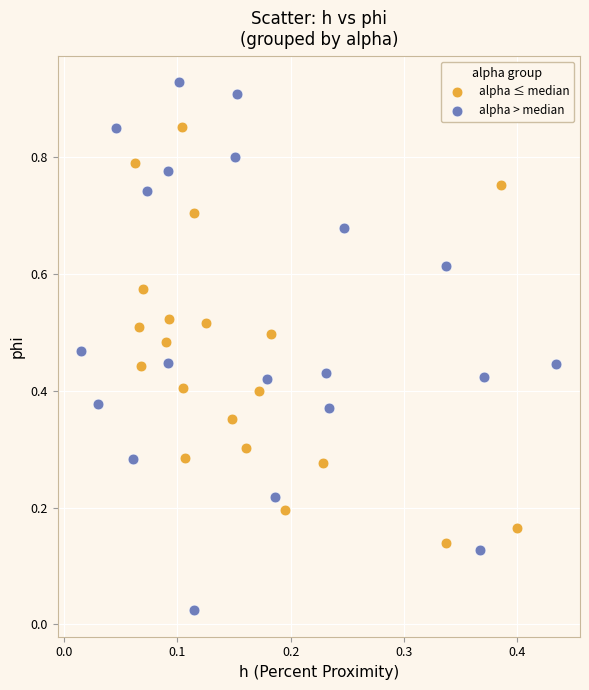

What are all the series names shown in the legend?

alpha ≤ median, alpha > median